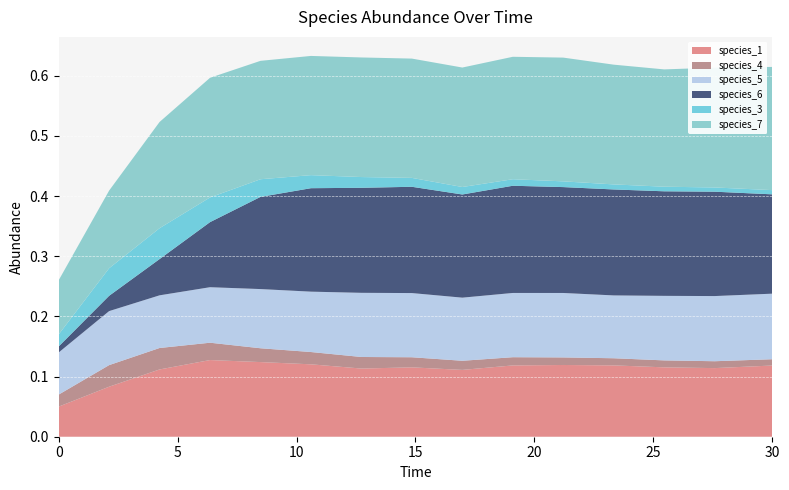

Reading left to right, extract all data points from this chart.

species_1: 0.0=0.1	2.121212121212121=0.1	4.242424242424242=0.1	6.363636363636364=0.1	8.484848484848484=0.1	10.606060606060606=0.1	12.727272727272728=0.1	14.84848484848485=0.1	16.96969696969697=0.1	19.09090909090909=0.1	21.21212121212121=0.1	23.333333333333336=0.1	25.454545454545457=0.1	27.575757575757574=0.1	30.0=0.1
species_4: 0.0=0.0	2.121212121212121=0.0	4.242424242424242=0.0	6.363636363636364=0.0	8.484848484848484=0.0	10.606060606060606=0.0	12.727272727272728=0.0	14.84848484848485=0.0	16.96969696969697=0.0	19.09090909090909=0.0	21.21212121212121=0.0	23.333333333333336=0.0	25.454545454545457=0.0	27.575757575757574=0.0	30.0=0.0
species_5: 0.0=0.1	2.121212121212121=0.1	4.242424242424242=0.1	6.363636363636364=0.1	8.484848484848484=0.1	10.606060606060606=0.1	12.727272727272728=0.1	14.84848484848485=0.1	16.96969696969697=0.1	19.09090909090909=0.1	21.21212121212121=0.1	23.333333333333336=0.1	25.454545454545457=0.1	27.575757575757574=0.1	30.0=0.1
species_6: 0.0=0.0	2.121212121212121=0.0	4.242424242424242=0.1	6.363636363636364=0.1	8.484848484848484=0.2	10.606060606060606=0.2	12.727272727272728=0.2	14.84848484848485=0.2	16.96969696969697=0.2	19.09090909090909=0.2	21.21212121212121=0.2	23.333333333333336=0.2	25.454545454545457=0.2	27.575757575757574=0.2	30.0=0.2
species_3: 0.0=0.0	2.121212121212121=0.0	4.242424242424242=0.1	6.363636363636364=0.0	8.484848484848484=0.0	10.606060606060606=0.0	12.727272727272728=0.0	14.84848484848485=0.0	16.96969696969697=0.0	19.09090909090909=0.0	21.21212121212121=0.0	23.333333333333336=0.0	25.454545454545457=0.0	27.575757575757574=0.0	30.0=0.0
species_7: 0.0=0.1	2.121212121212121=0.1	4.242424242424242=0.2	6.363636363636364=0.2	8.484848484848484=0.2	10.606060606060606=0.2	12.727272727272728=0.2	14.84848484848485=0.2	16.96969696969697=0.2	19.09090909090909=0.2	21.21212121212121=0.2	23.333333333333336=0.2	25.454545454545457=0.2	27.575757575757574=0.2	30.0=0.2